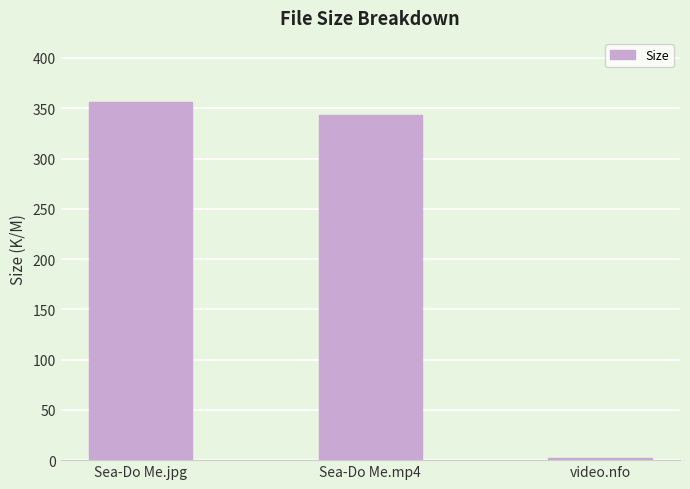

True or false: the data shows 356.7 at Sea-Do Me.jpg.

True